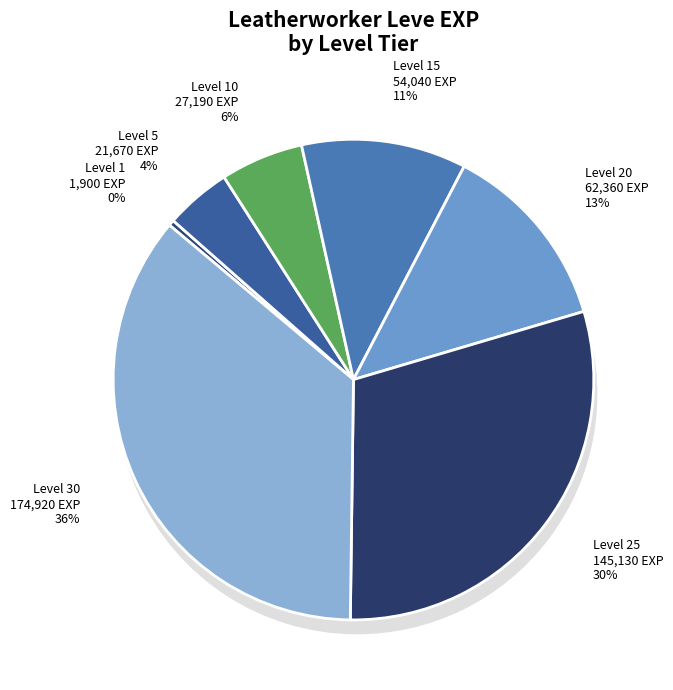

What is the smallest slice in the pie chart?

1